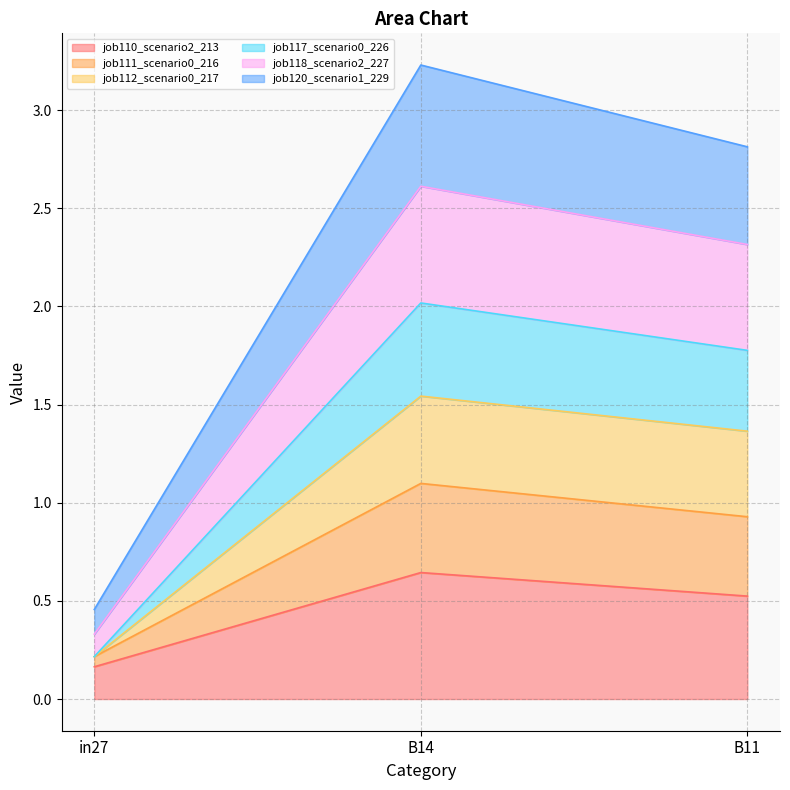

At which label does job110_scenario2_213 reach its minimum?

in27